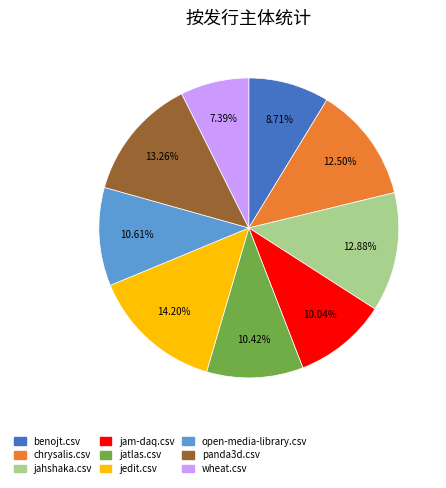

To the nearest percent, what is the combined percentage of jedit.csv and wheat.csv?

22%